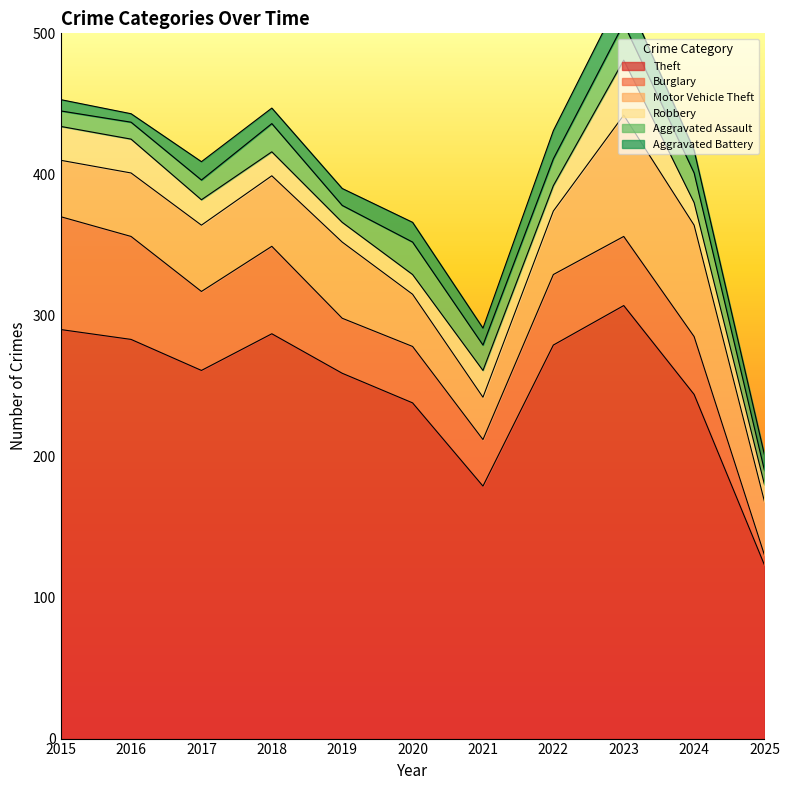

Which series has the widest spread of values?

Theft